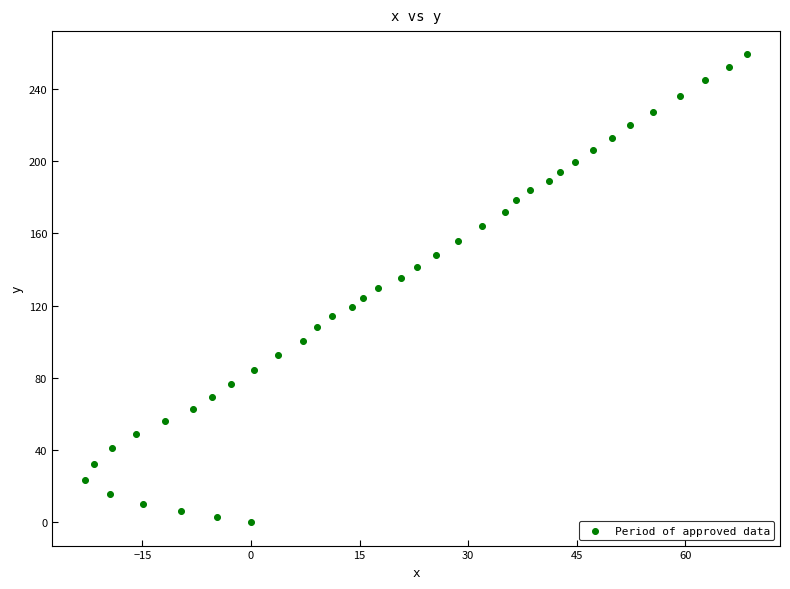

What is the range of X values (max minus min)?

91.4